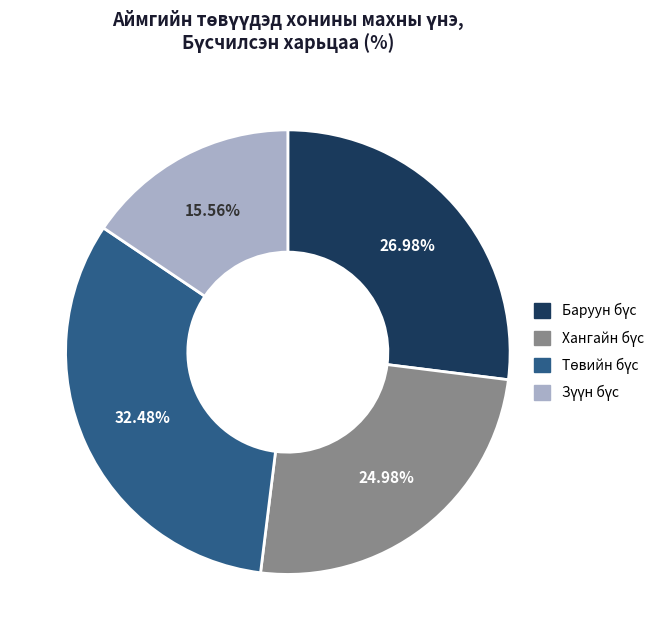

Is there any slice that represents more than half of the pie?

No